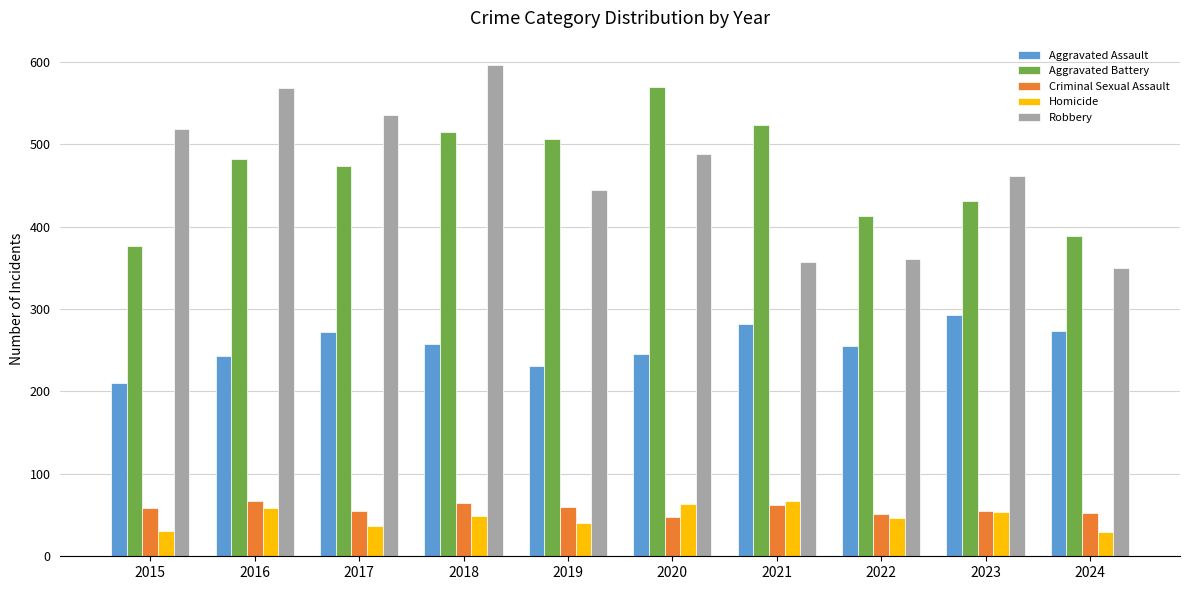

What is the total value across all series at 2024?

1096